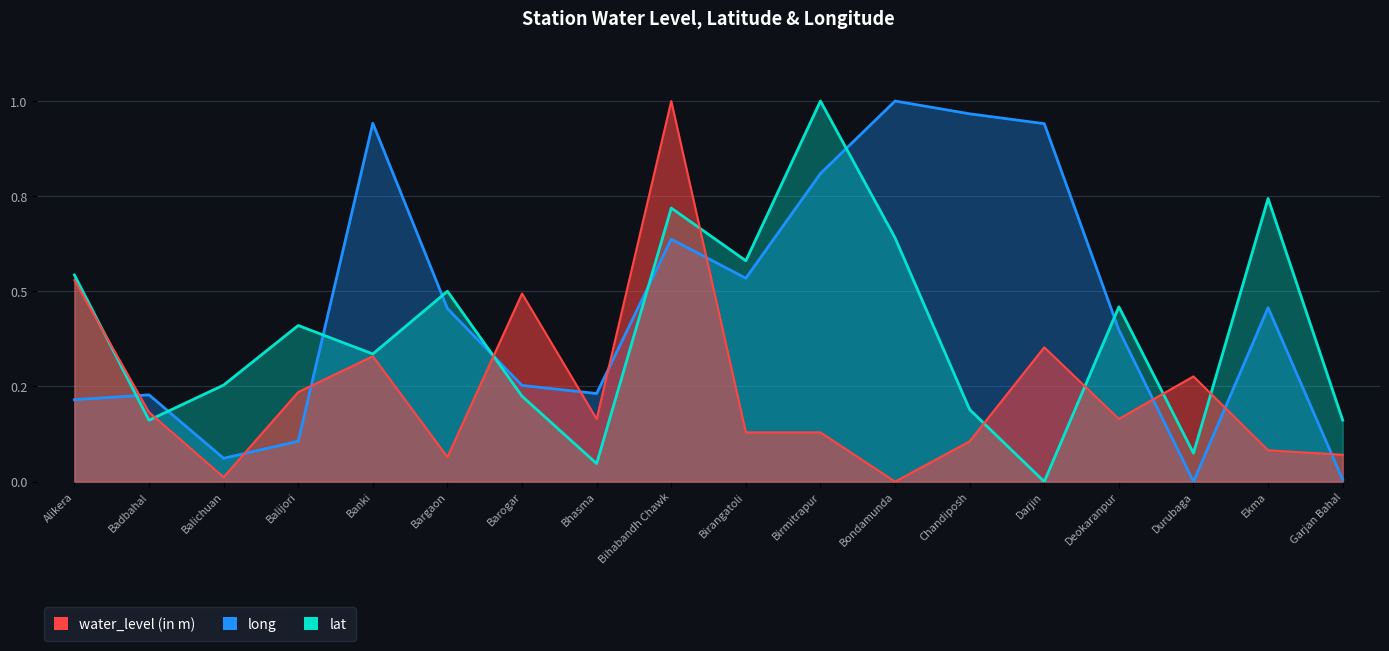

The value of water_level (in m) at Bondamunda is 0.0. True or false?

True